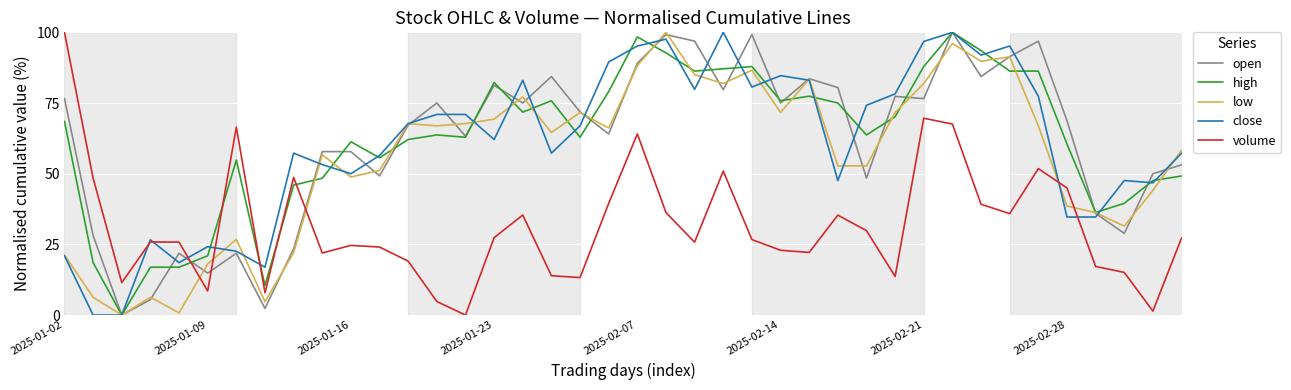

What is the highest value of the volume series?

100.0